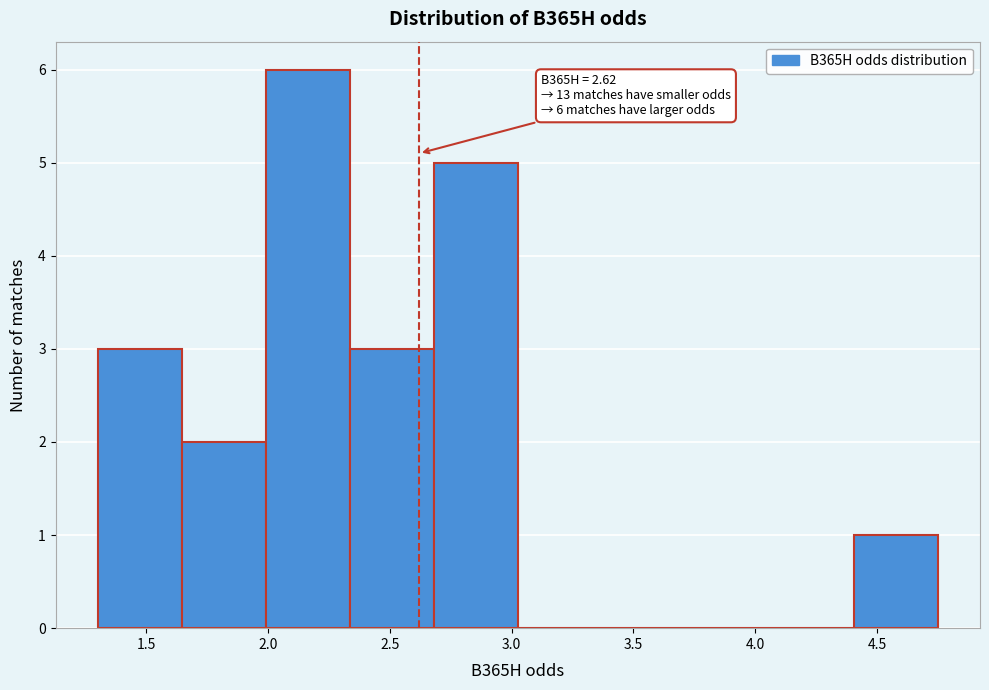

Over which range of the x-axis is the bar tallest?

1.990 to 2.335